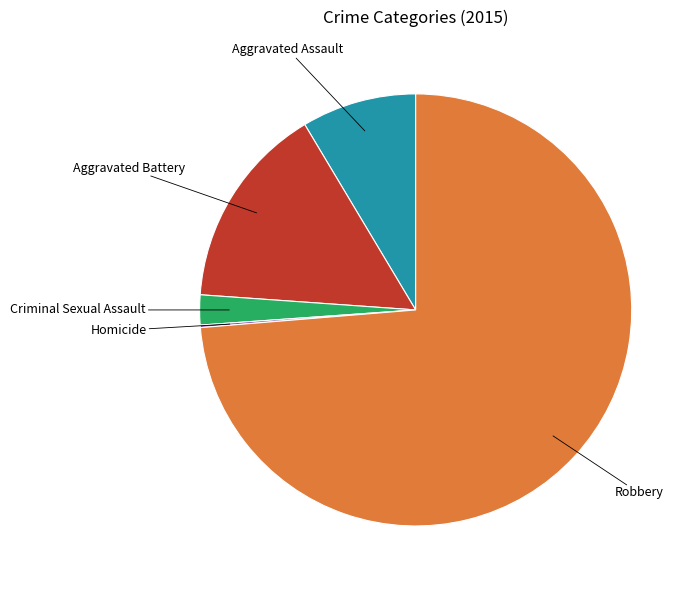

Rank the categories by value from lowest to highest.

Homicide, Criminal Sexual Assault, Aggravated Assault, Aggravated Battery, Robbery